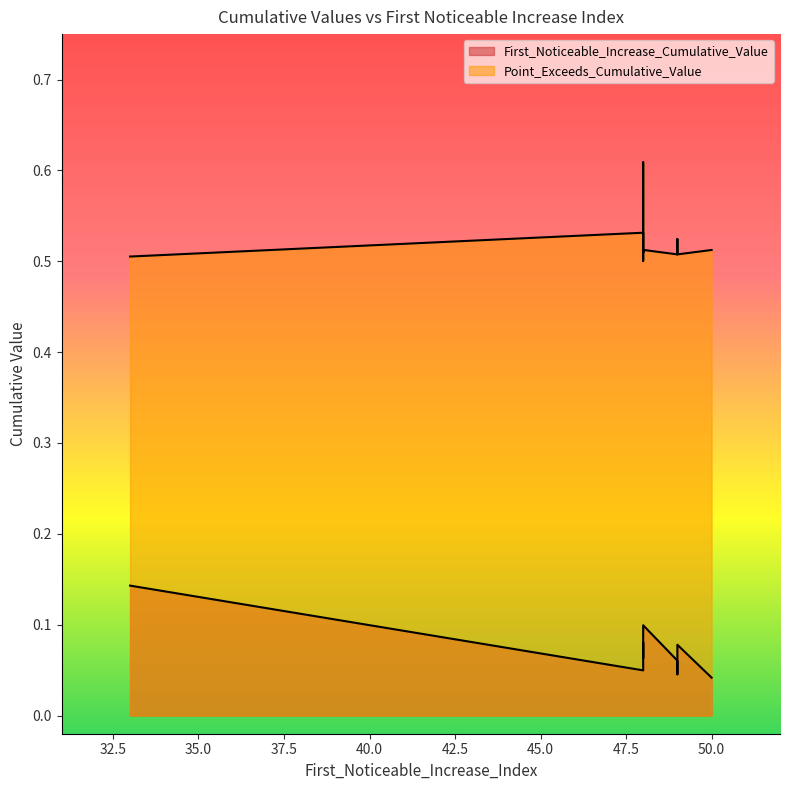

True or false: First_Noticeable_Increase_Cumulative_Value and Point_Exceeds_Cumulative_Value intersect in this chart.

False